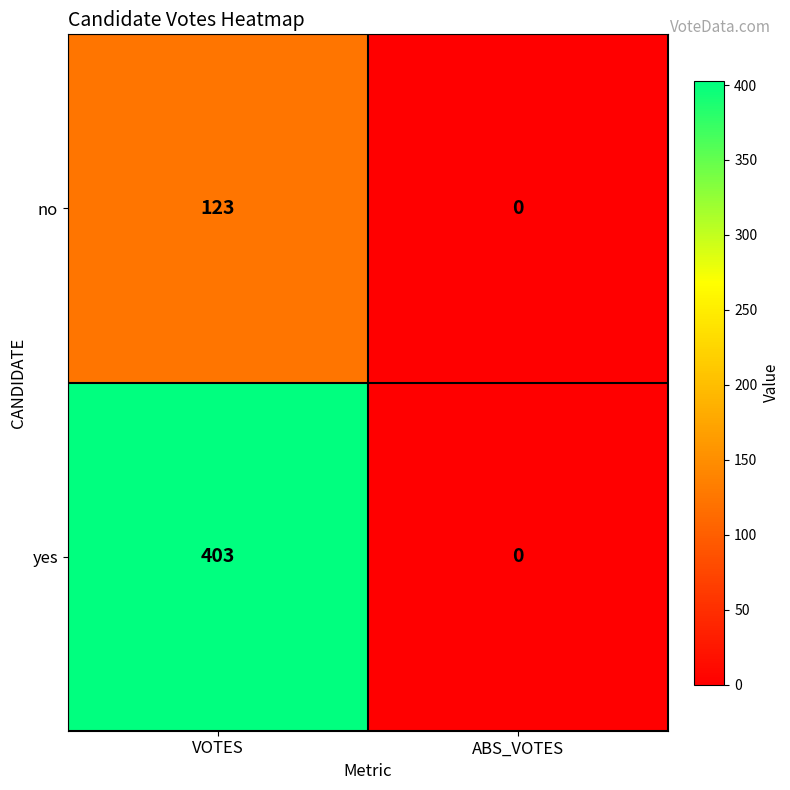

At which label is no closest to 61?

ABS_VOTES